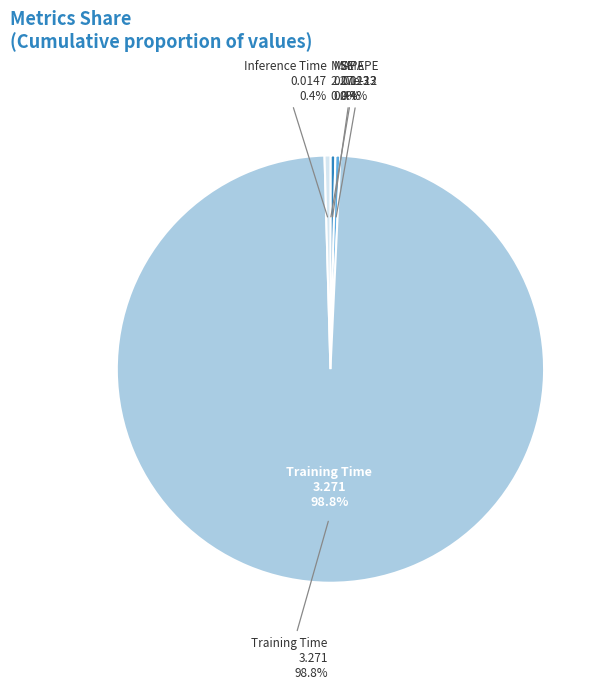

Rank the categories by value from highest to lowest.

Training Time, Inference Time, MAPE, SMAPE, MSE